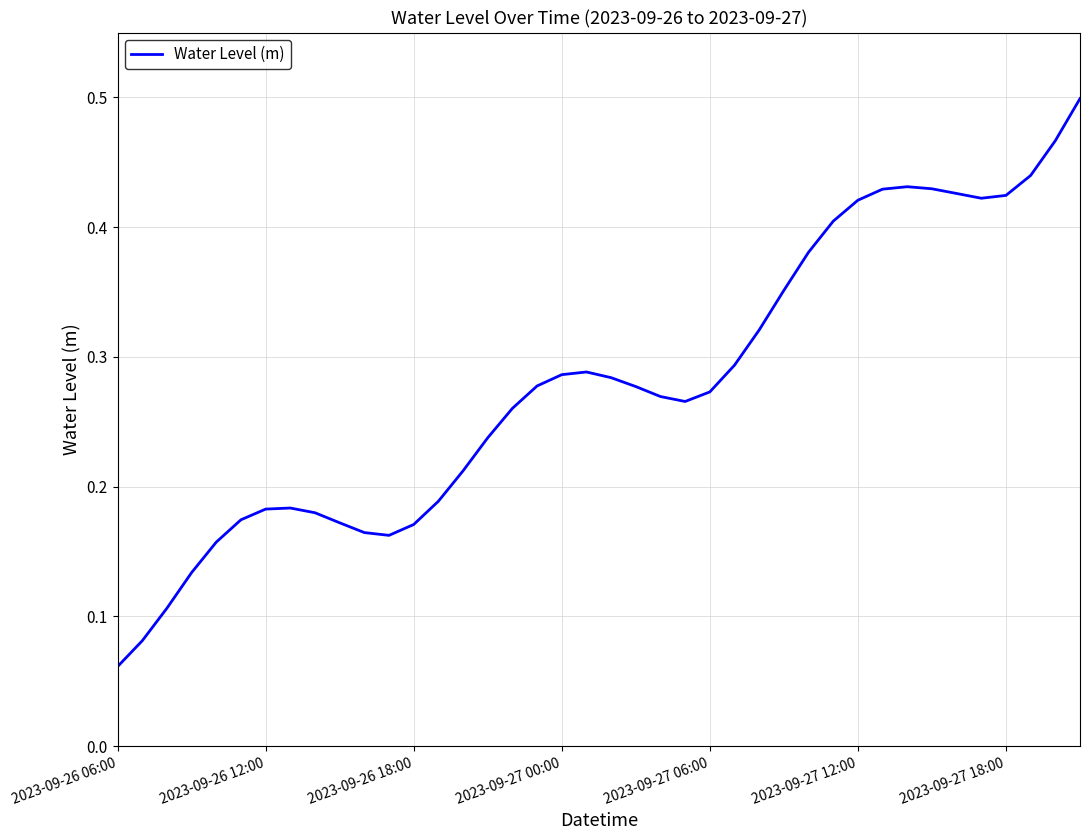

Does the chart have visible grid lines?

Yes